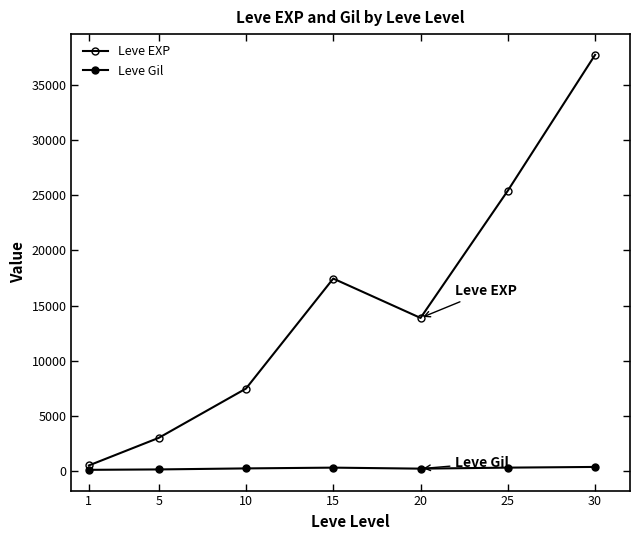

Reading left to right, what are all the values shown in this chart?

Leve EXP: 510.2	3008.3	7475.0	17445.0	13876.7	25410.0	37715.0
Leve Gil: 113.0	149.3	242.5	312.0	220.8	312.7	375.2